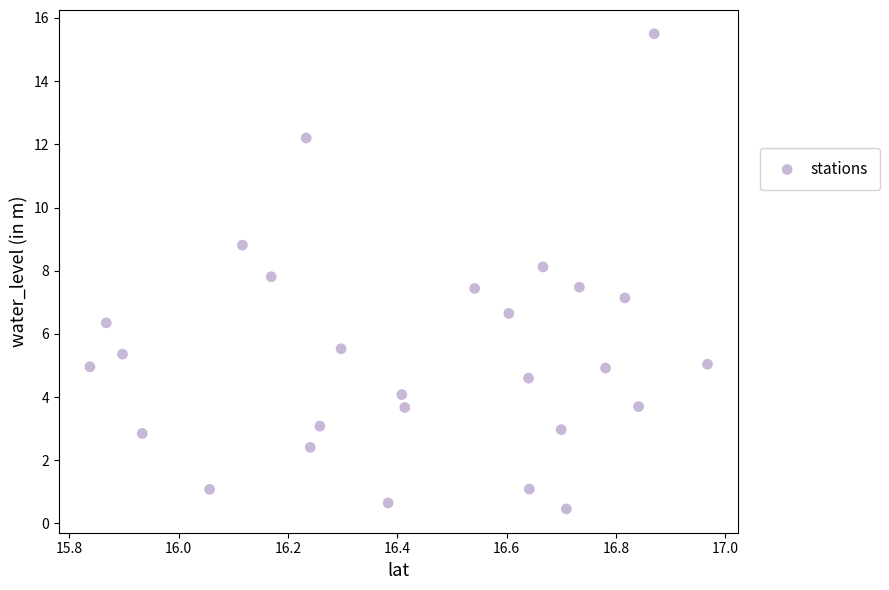

What is the range of X values (max minus min)?

1.1